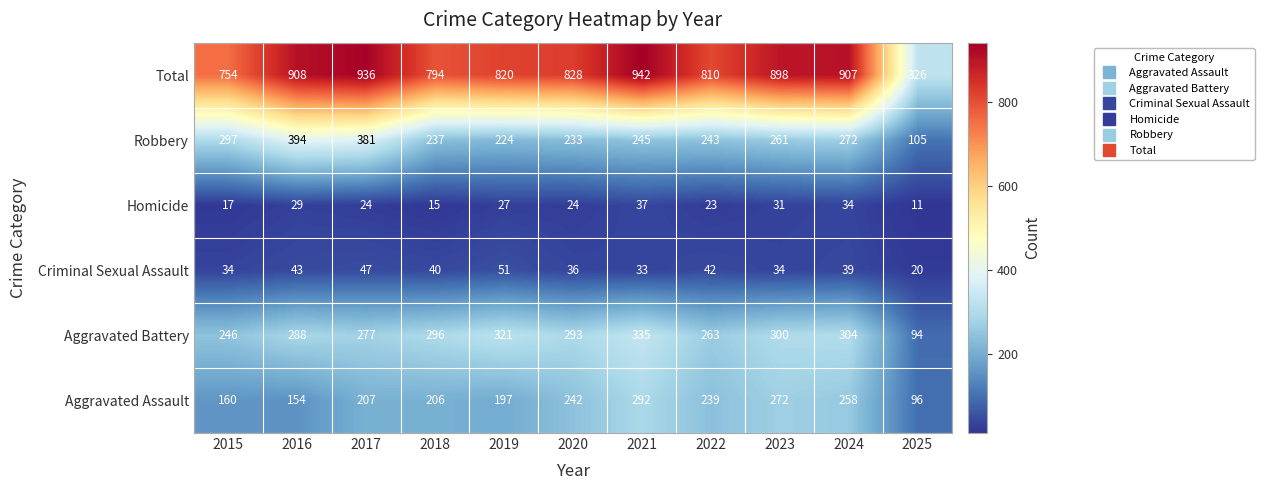

Which series has the largest range (max minus min)?

Total